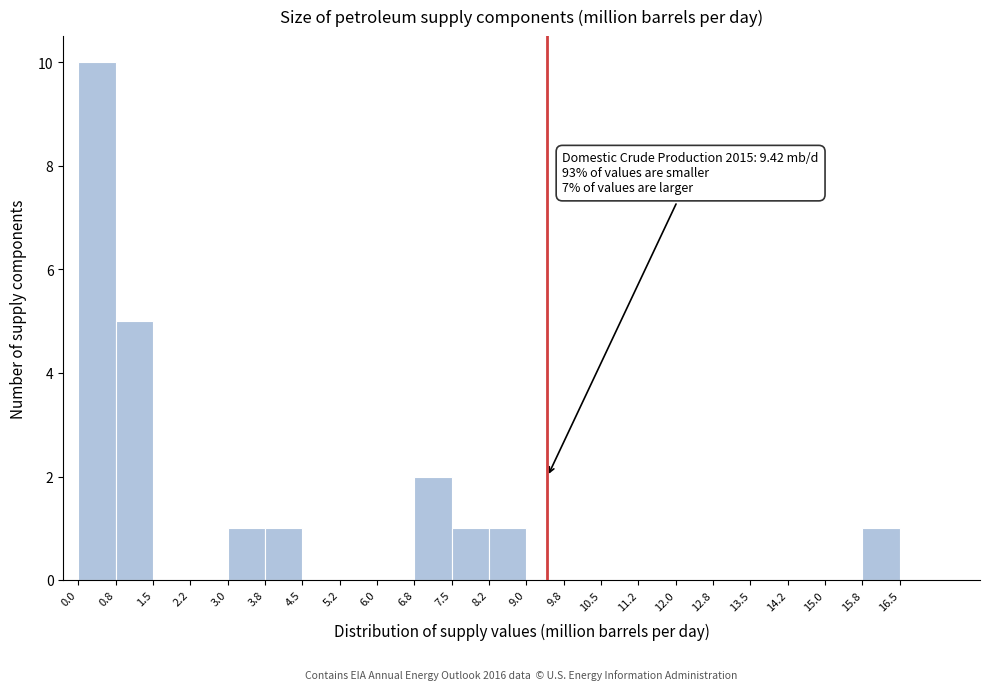

Over which range of the x-axis is the bar tallest?

0.00 to 0.75